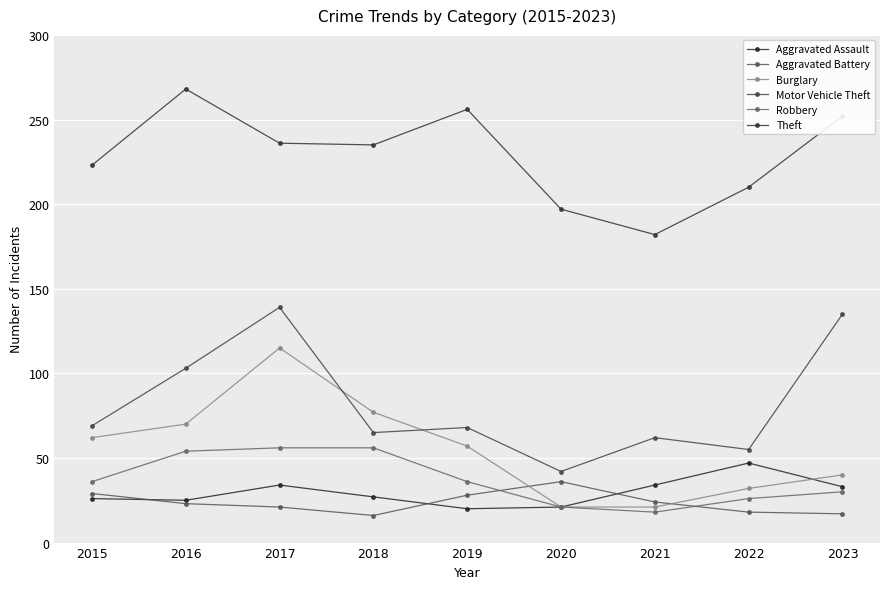

At which label does Burglary first exceed 57?

2015